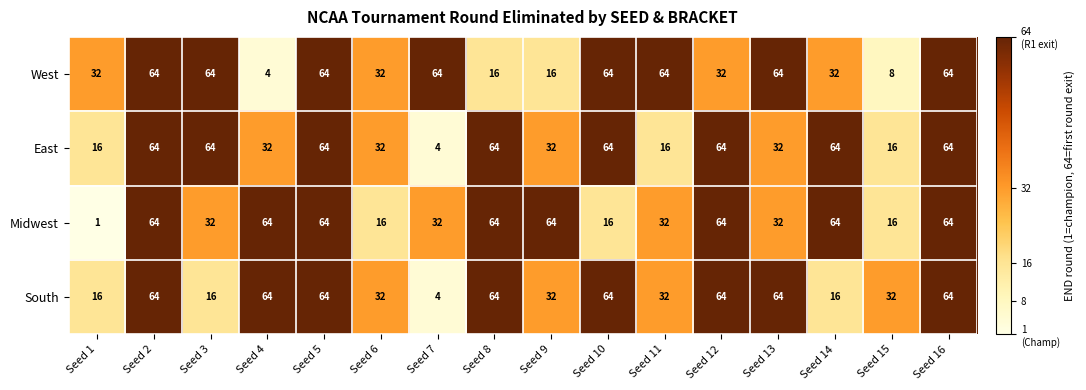

How many West values are between 32 and 64?

12